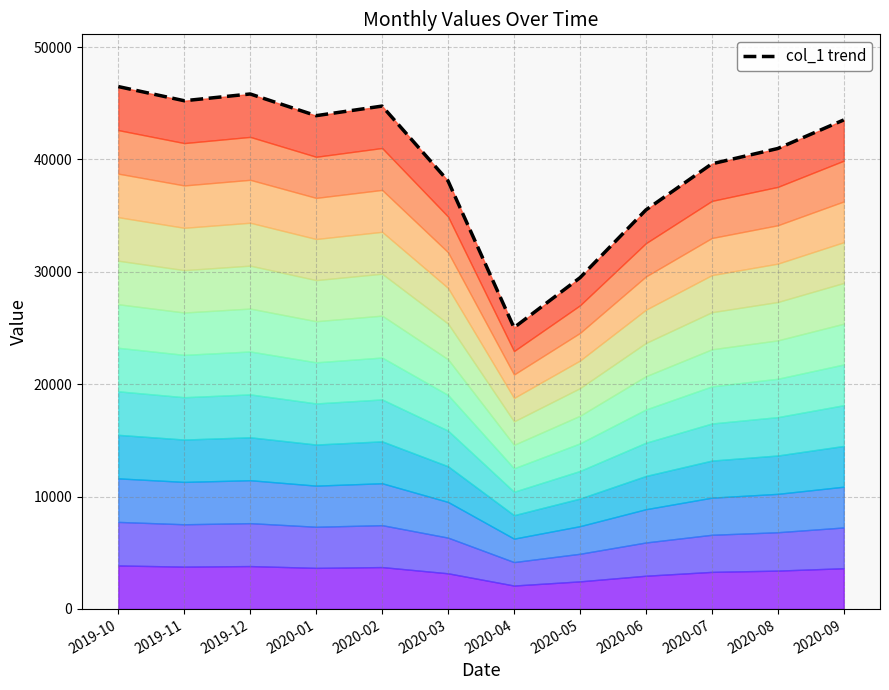

Reading left to right, what are all the values shown in this chart?

46488	45228	45829	43899	44752	38094	25039	29475	35509	39614	40976	43519